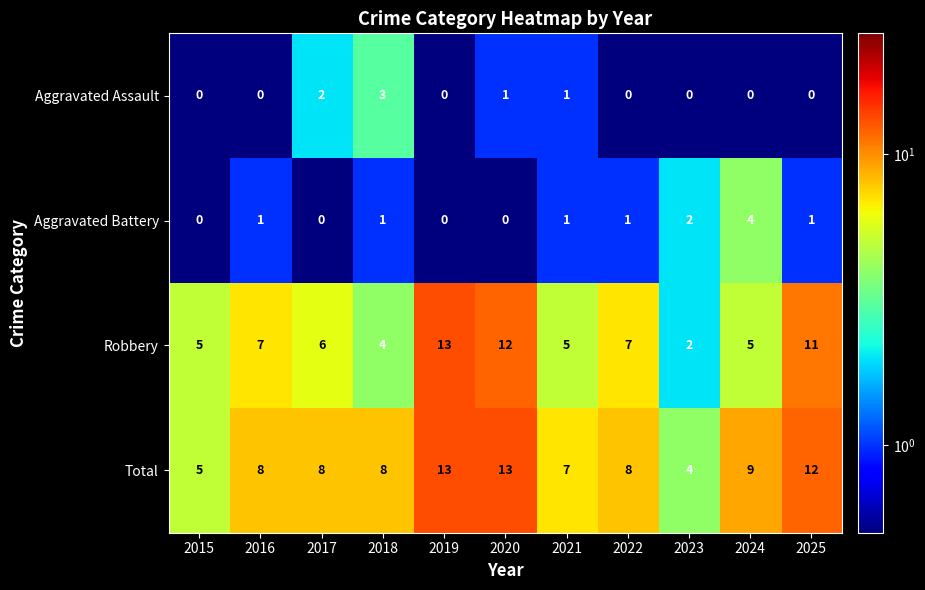

Which series has the largest total across all categories?

Total